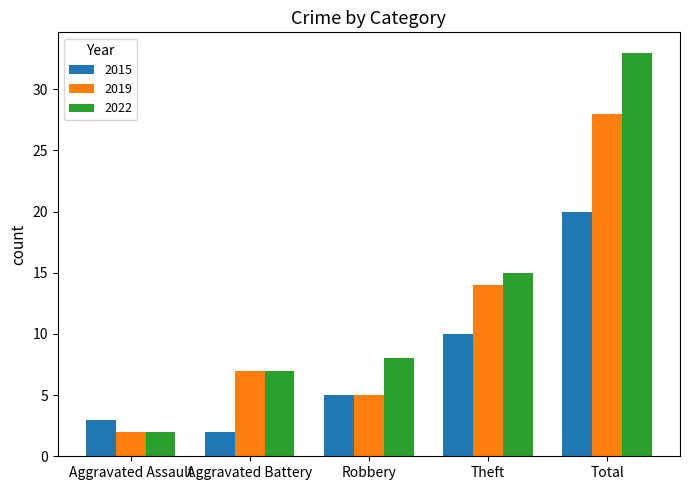

Which category has the highest value in the 2019 series?

Total